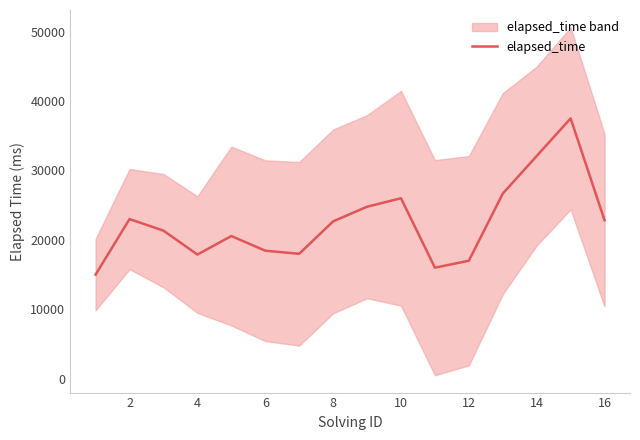

What is the maximum value for elapsed_time?

37500.0